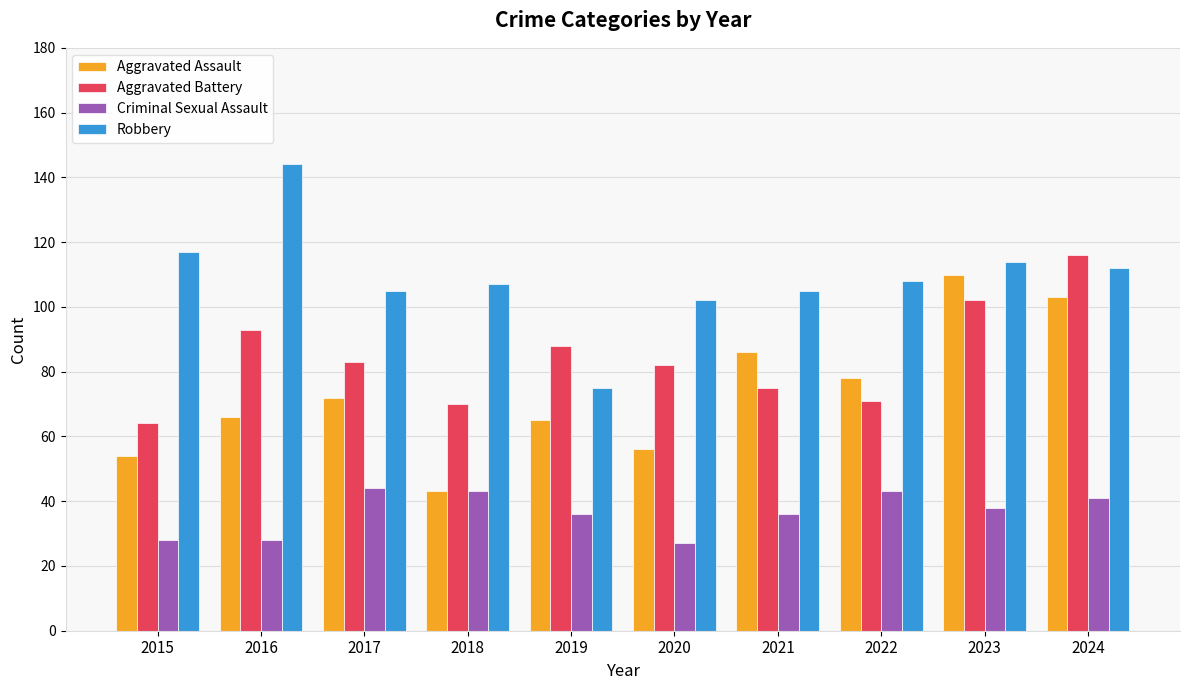

What is the sum of all Aggravated Battery values?

844